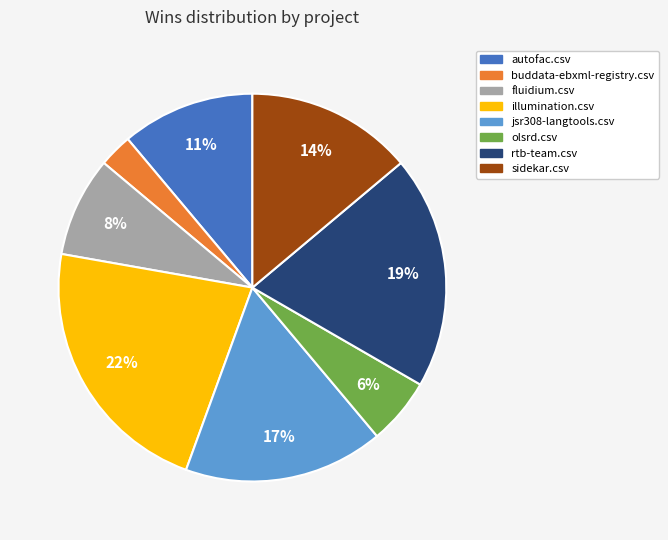

Which has a higher value, rtb-team.csv or sidekar.csv?

rtb-team.csv